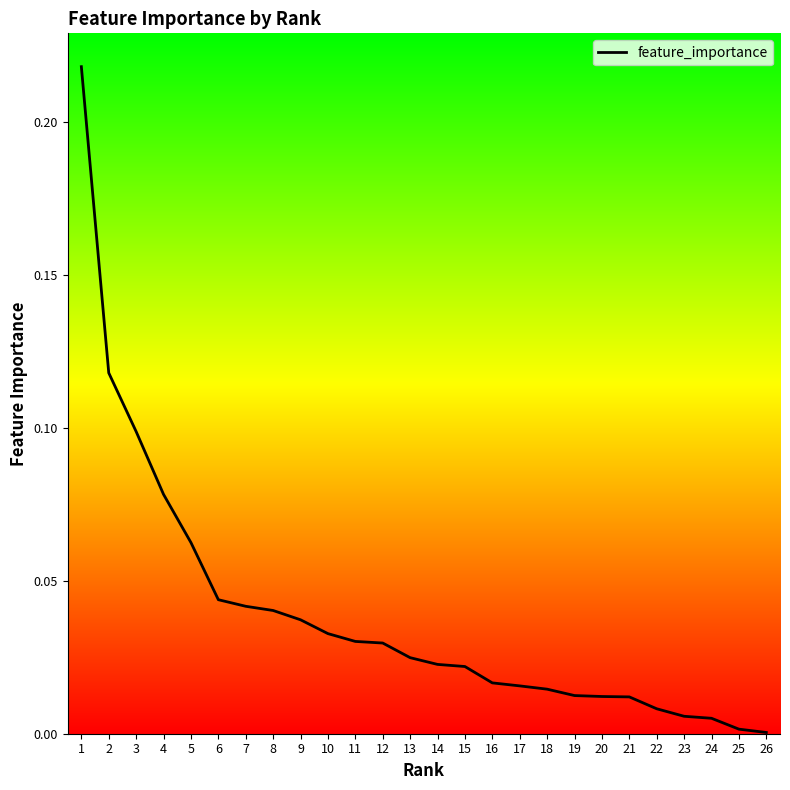

The chart shows a value of 0.0 at 6. True or false?

True